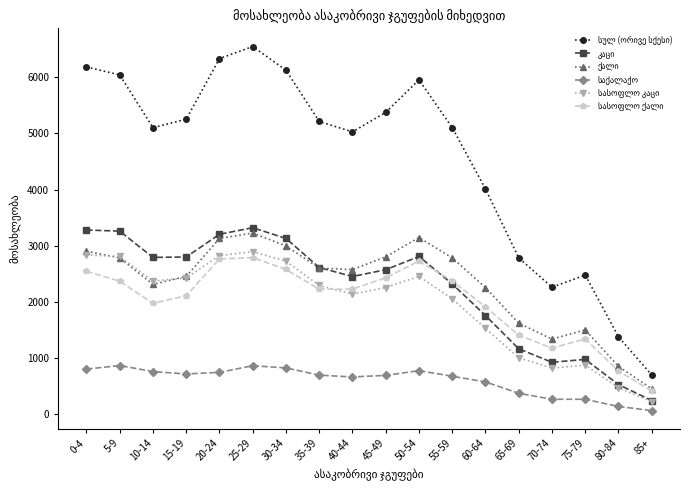

Which label corresponds to the largest value in the chart?

25-29